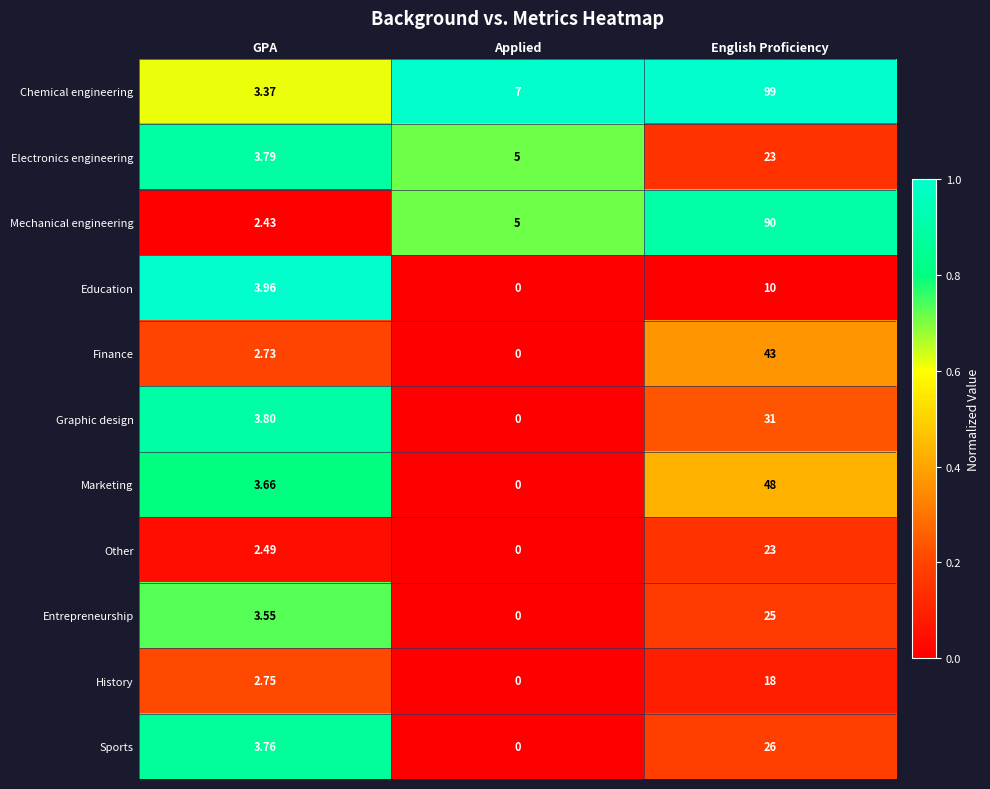

At which label does Finance reach its peak?

English Proficiency